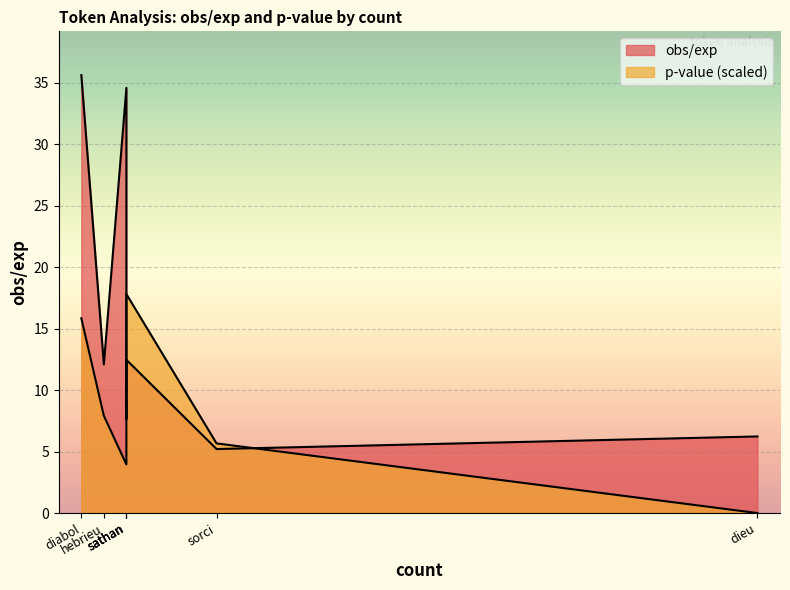

True or false: obs/exp and p-value cross at least once.

False